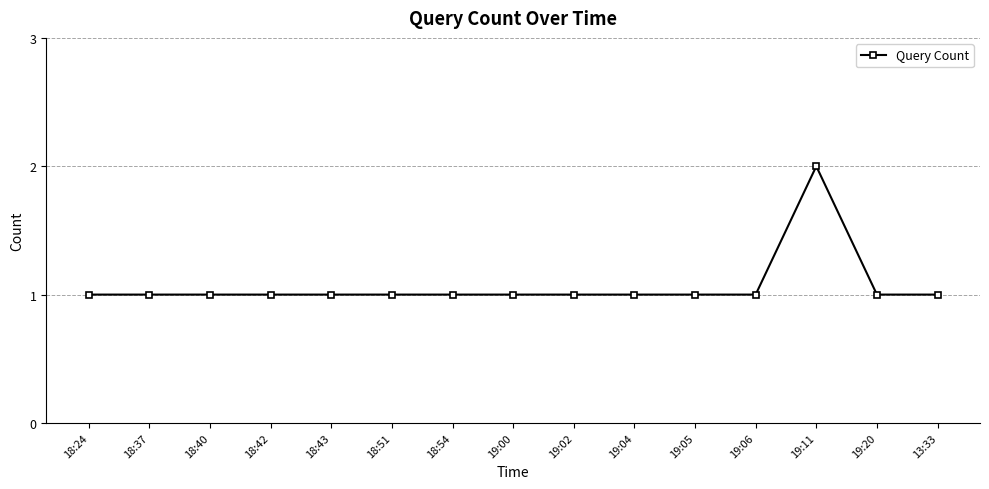

What is the label of the 12th point from the right?

18:42